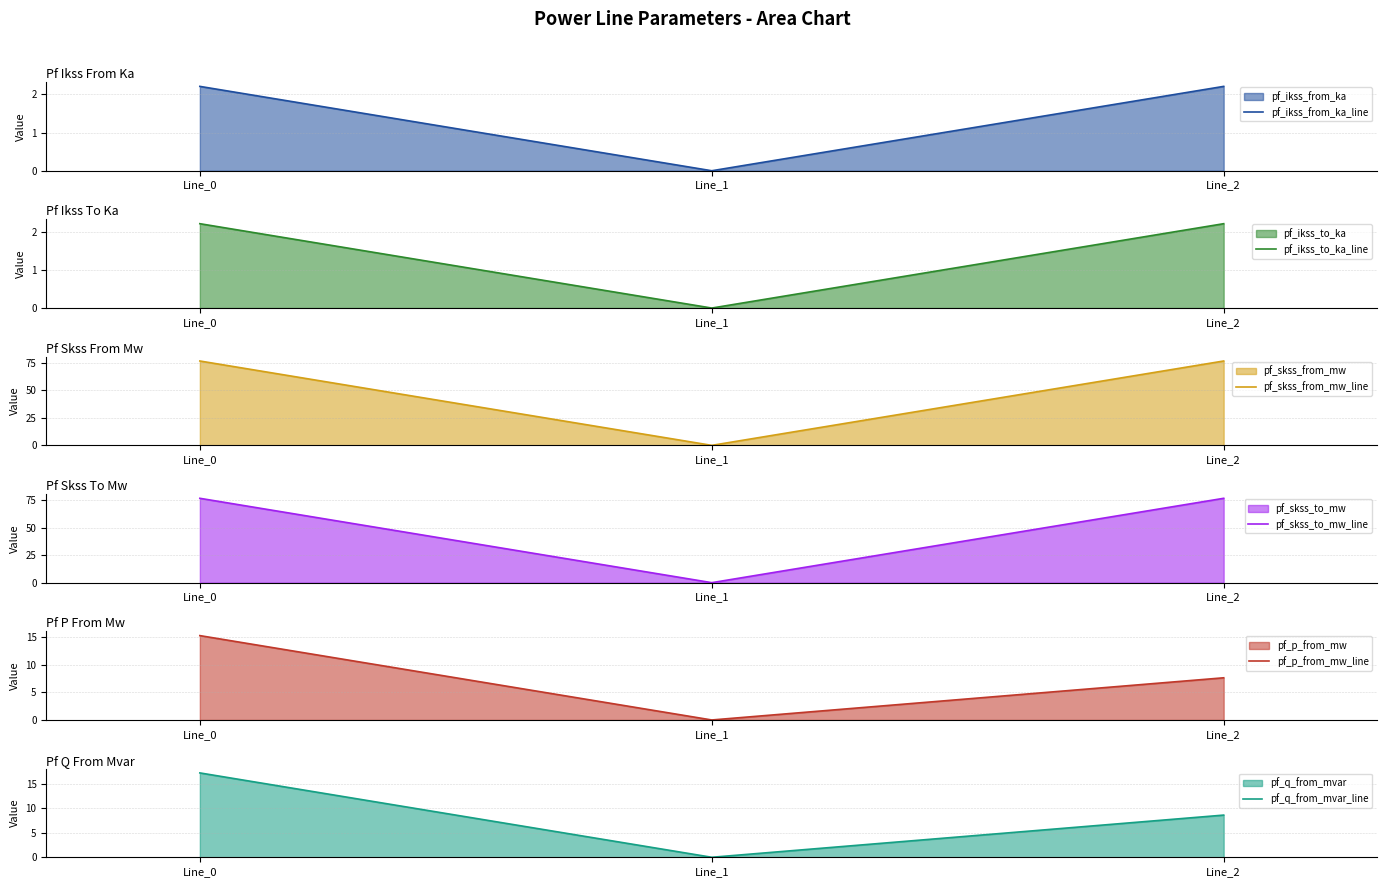

How many values in pf_p_from_mw_line are above zero?

2